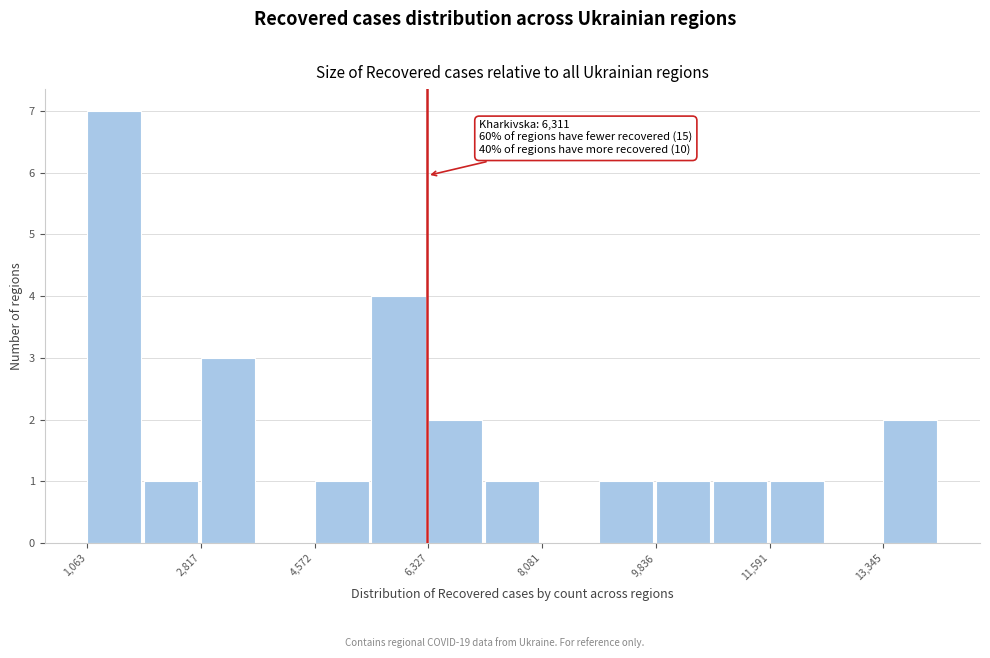

Over which range of the x-axis is the bar tallest?

1000 to 2000